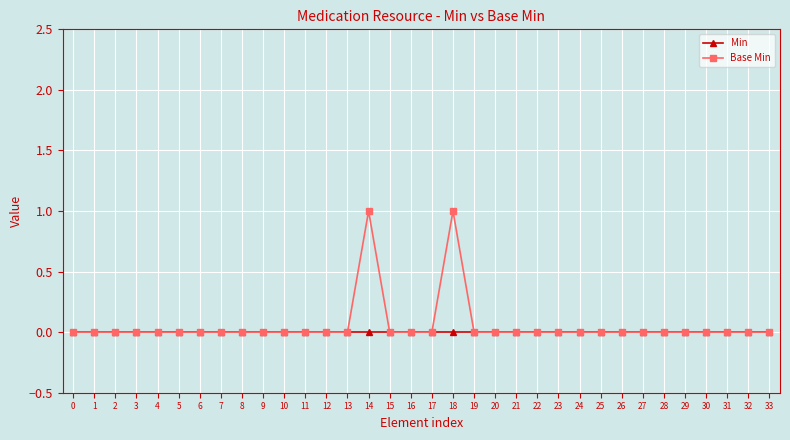

Reading left to right, list all the values displayed in this chart.

Min: 0=0	1=0	2=0	3=0	4=0	5=0	6=0	7=0	8=0	9=0	10=0	11=0	12=0	13=0	14=0	15=0	16=0	17=0	18=0	19=0	20=0	21=0	22=0	23=0	24=0	25=0	26=0	27=0	28=0	29=0	30=0	31=0	32=0	33=0
Base Min: 0=0	1=0	2=0	3=0	4=0	5=0	6=0	7=0	8=0	9=0	10=0	11=0	12=0	13=0	14=1	15=0	16=0	17=0	18=1	19=0	20=0	21=0	22=0	23=0	24=0	25=0	26=0	27=0	28=0	29=0	30=0	31=0	32=0	33=0